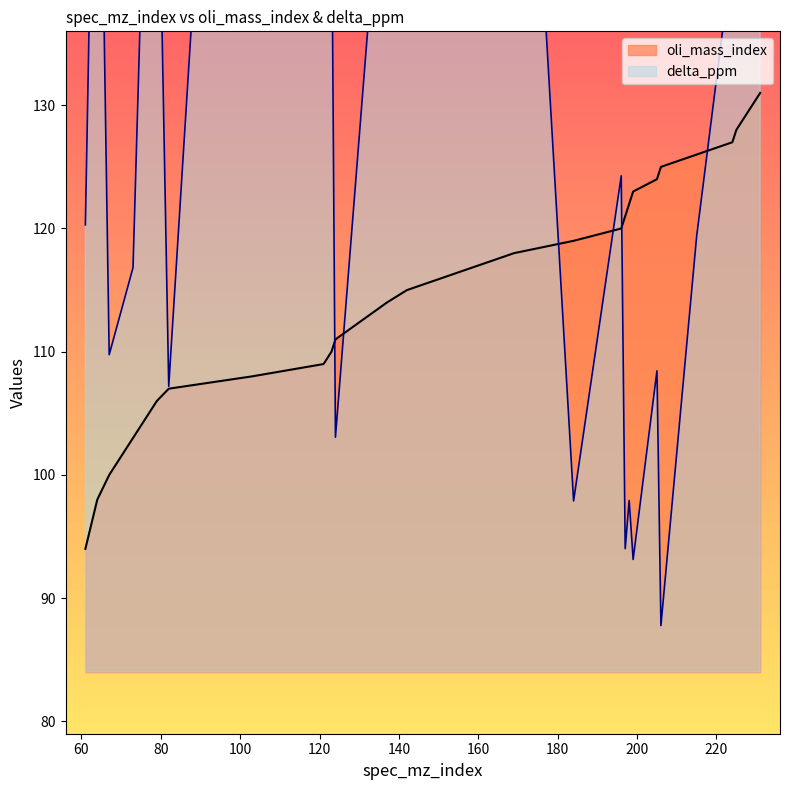

Does the chart display data point markers on the line(s)?

No